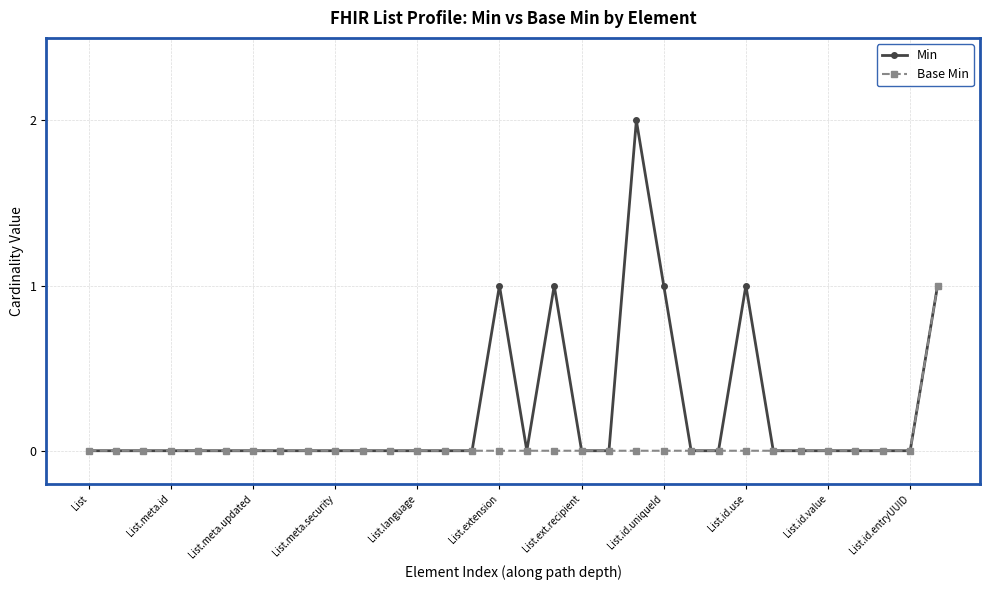

Which series has the largest total across all categories?

Min